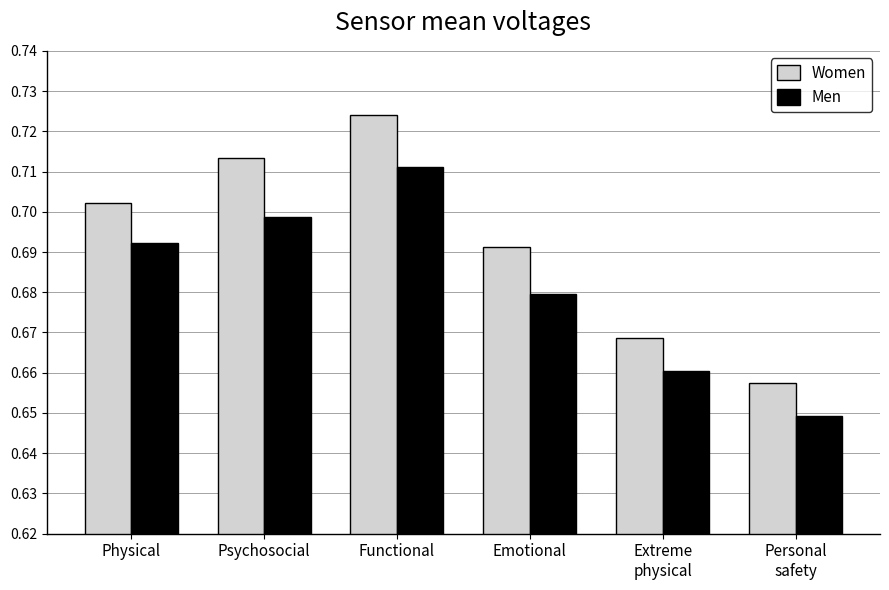

What is the label of the 1st bar from the left?

Physical